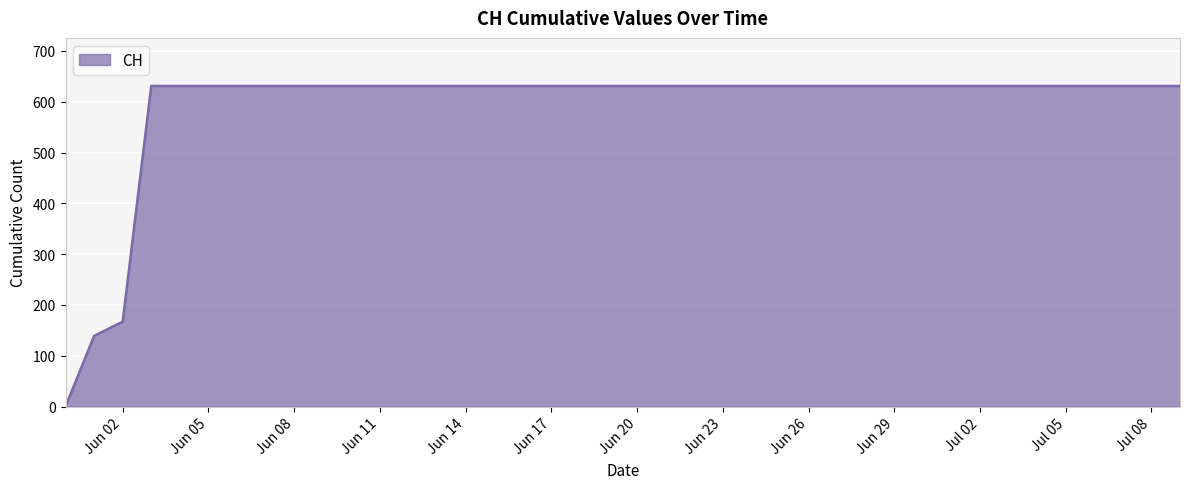

Does the chart display data point markers on the line(s)?

No